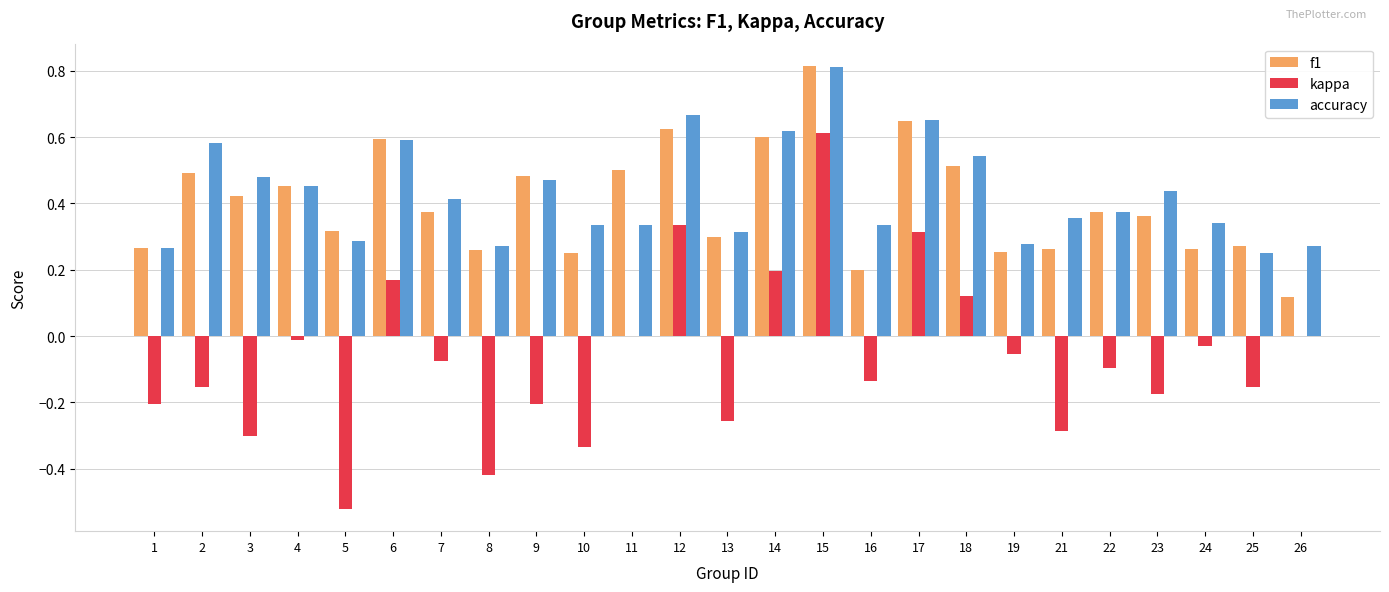

At which category is the sum across all series the highest?

15